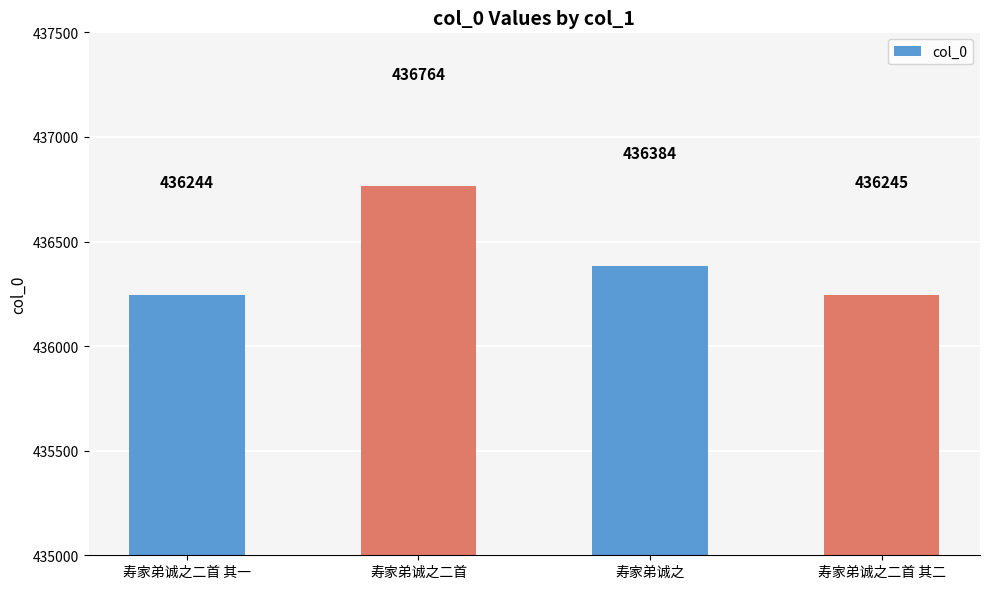

Reading right to left, what are all the values shown in this chart?

寿家弟诚之二首 其二=436245	寿家弟诚之=436384	寿家弟诚之二首=436764	寿家弟诚之二首 其一=436244